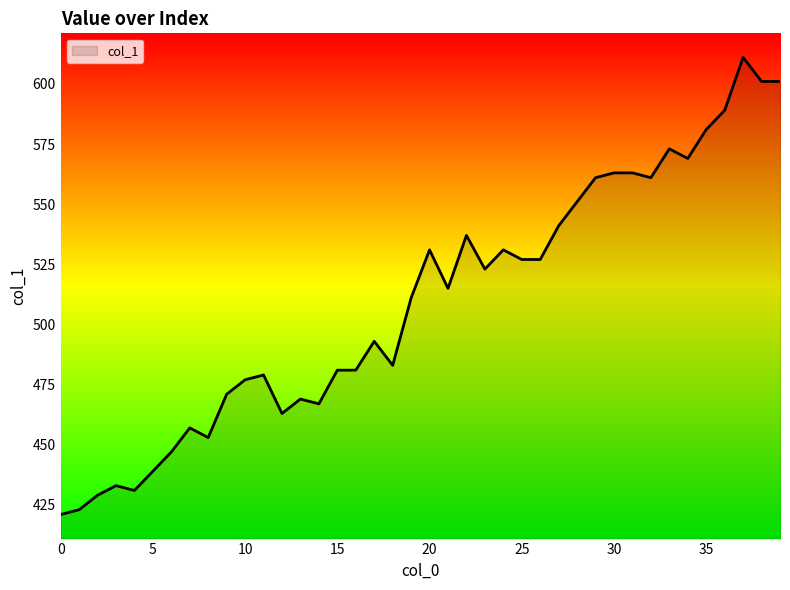

What is the average value?

509